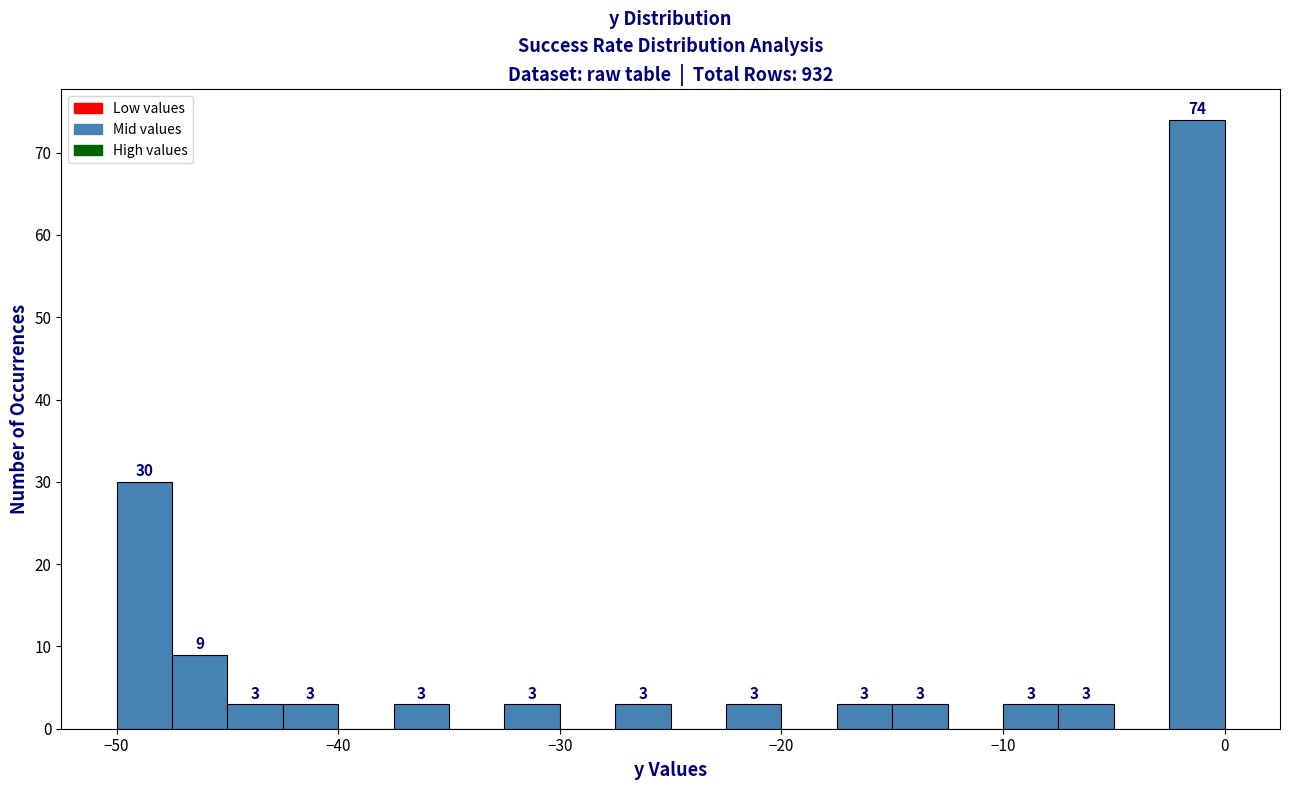

Read against the x-axis, roughly where is the centre of the tallest bar?

-1